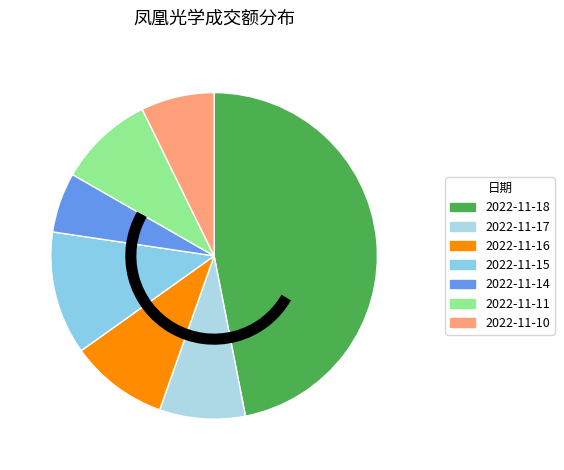

What is the total percentage of 2022-11-17 and 2022-11-14?

14.4%